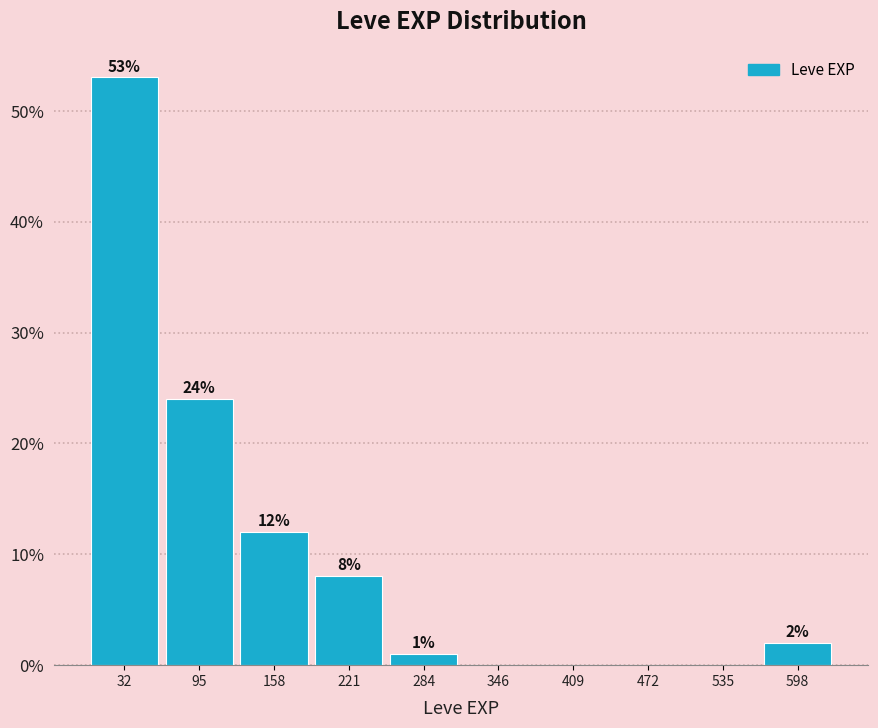

Over which range of the x-axis is the bar tallest?

0 to 60